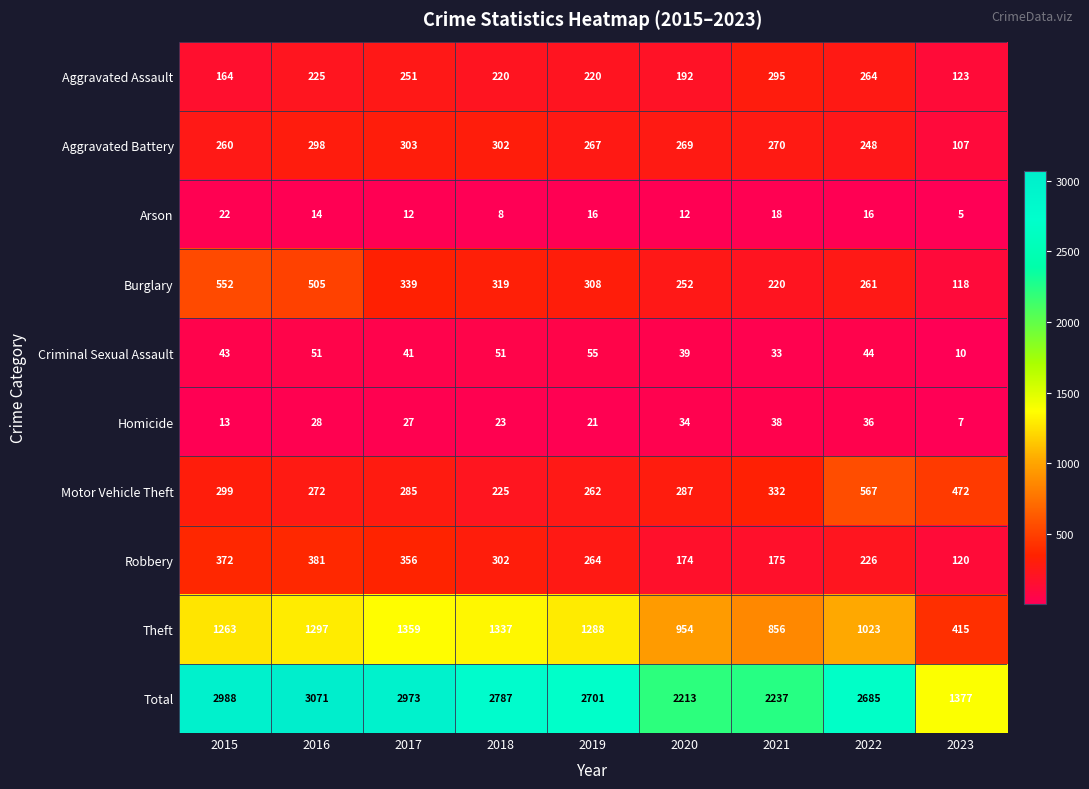

What value does the Criminal Sexual Assault series have at 2022, to the nearest 5?

45